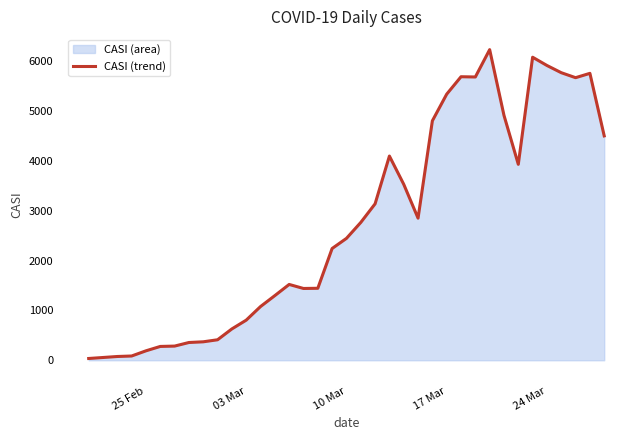

Count the number of values greater than 2448.

18